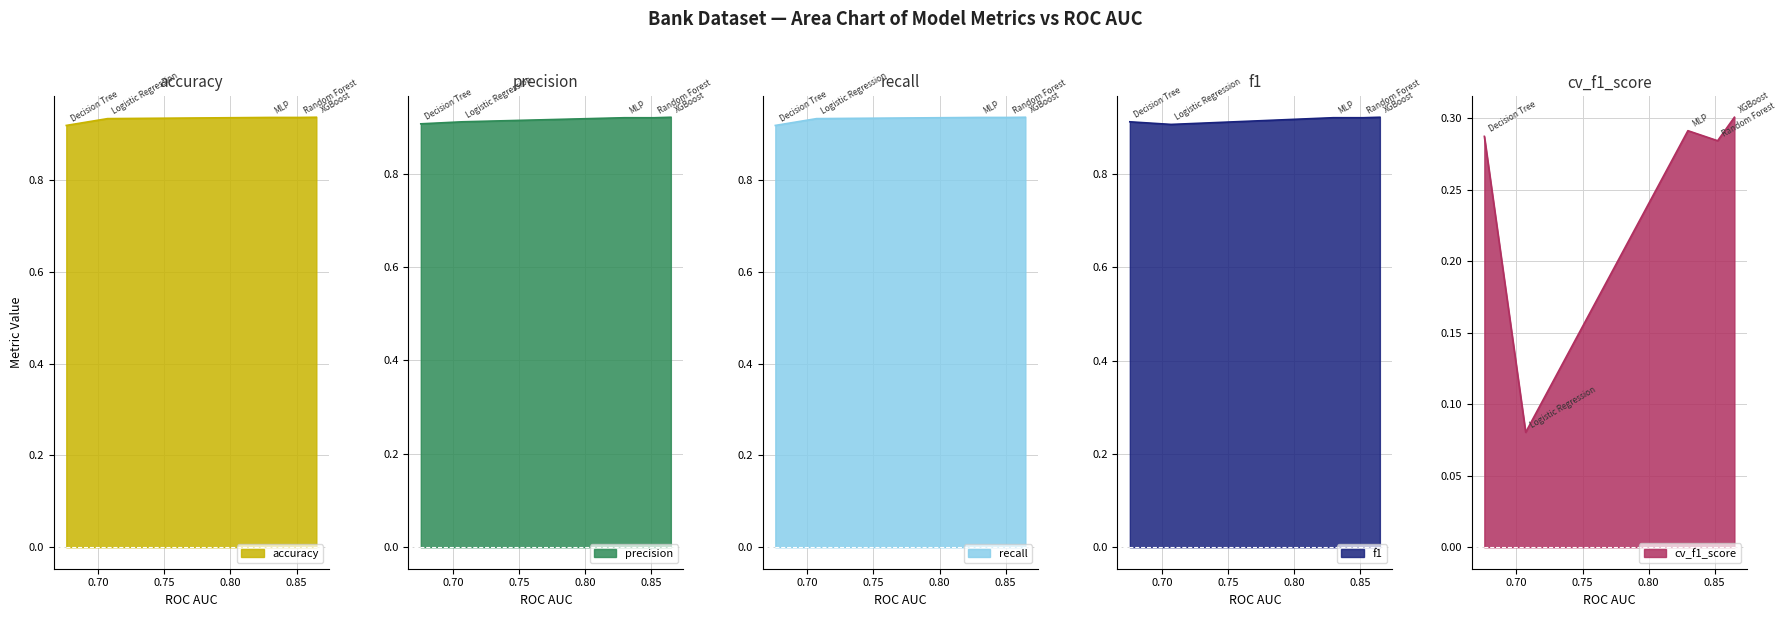

Where is recall nearest to the value 0?

Decision Tree